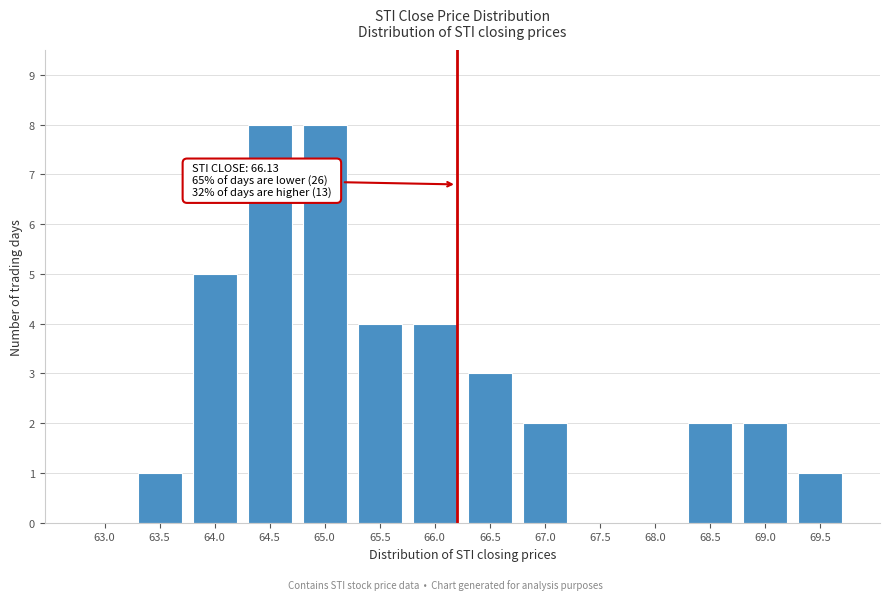

Reading left to right, transcribe all the data shown in this chart.

63.0=0	63.5=1	64.0=5	64.5=8	65.0=8	65.5=4	66.0=4	66.5=3	67.0=2	67.5=0	68.0=0	68.5=2	69.0=2	69.5=1